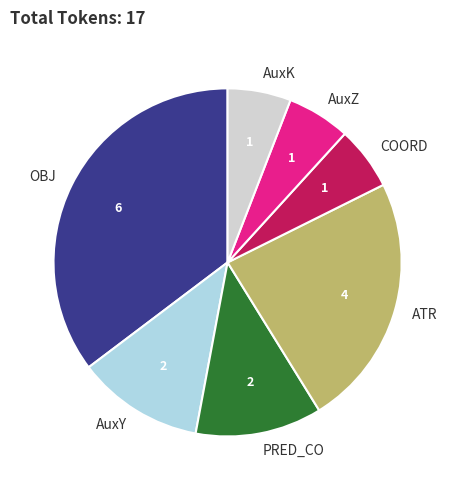

Is the sum of OBJ and AuxZ greater than half?

No